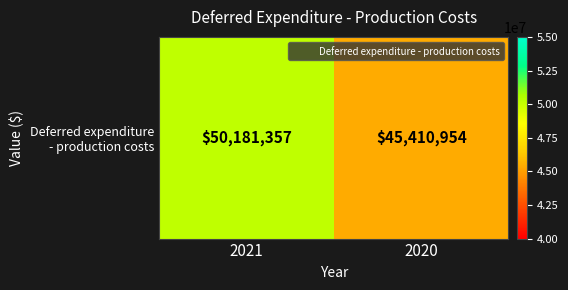

What is the minimum value shown in the chart?

45410954